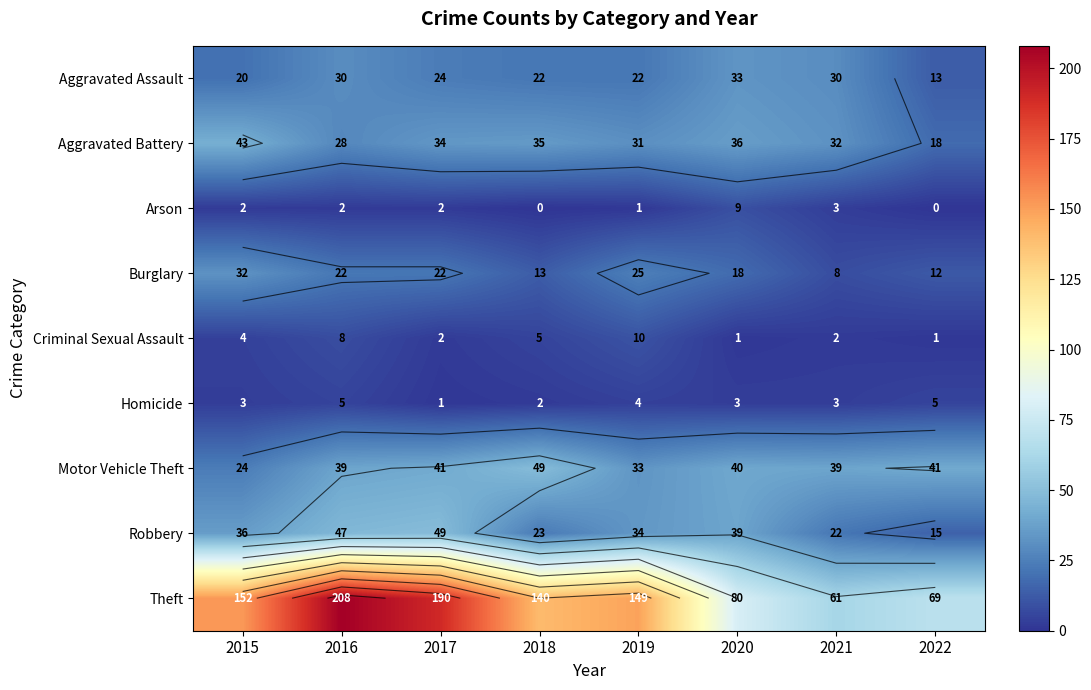

Which series has the widest spread of values?

Theft